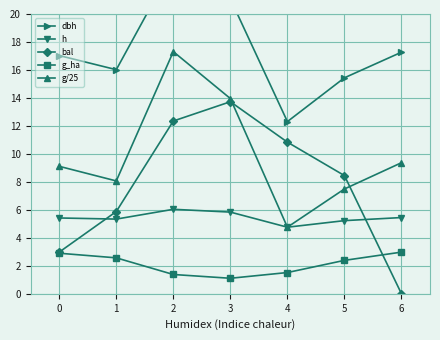

Where is the first local maximum for bal?

3